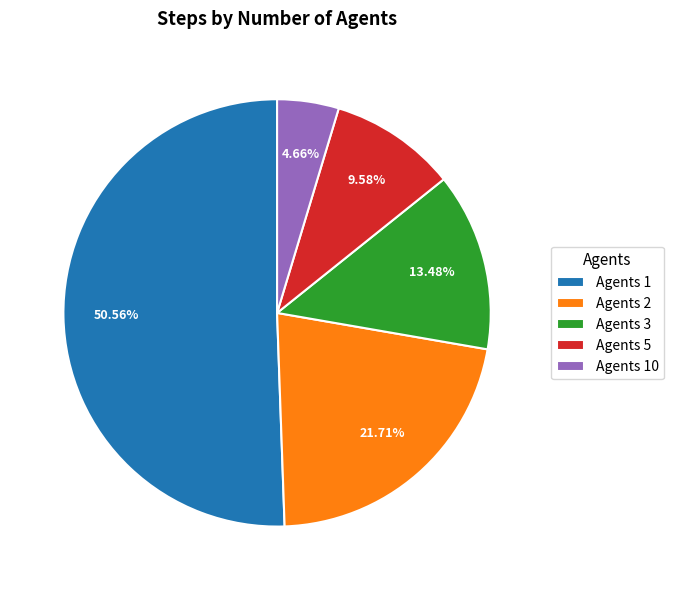

Is there a majority slice in this chart?

Yes